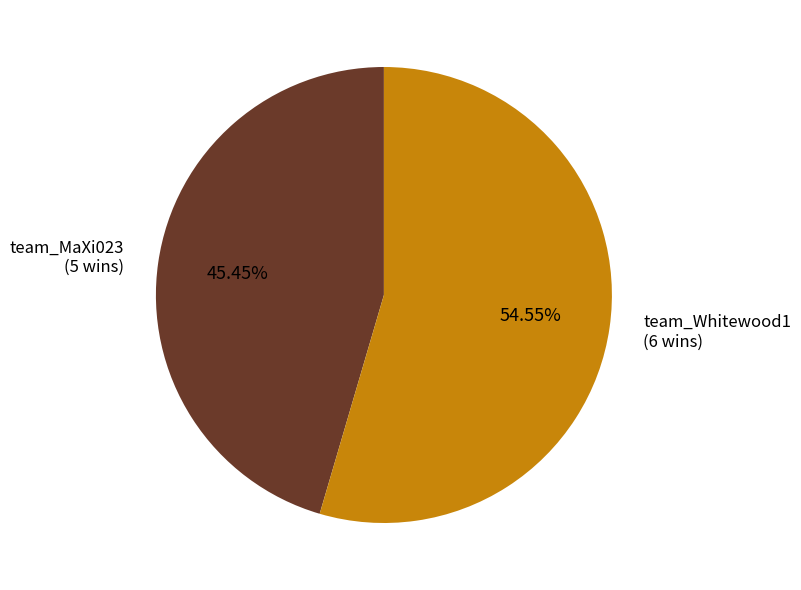

Combined, do team_Whitewood1 and team_MaXi023 account for over 50%?

Yes